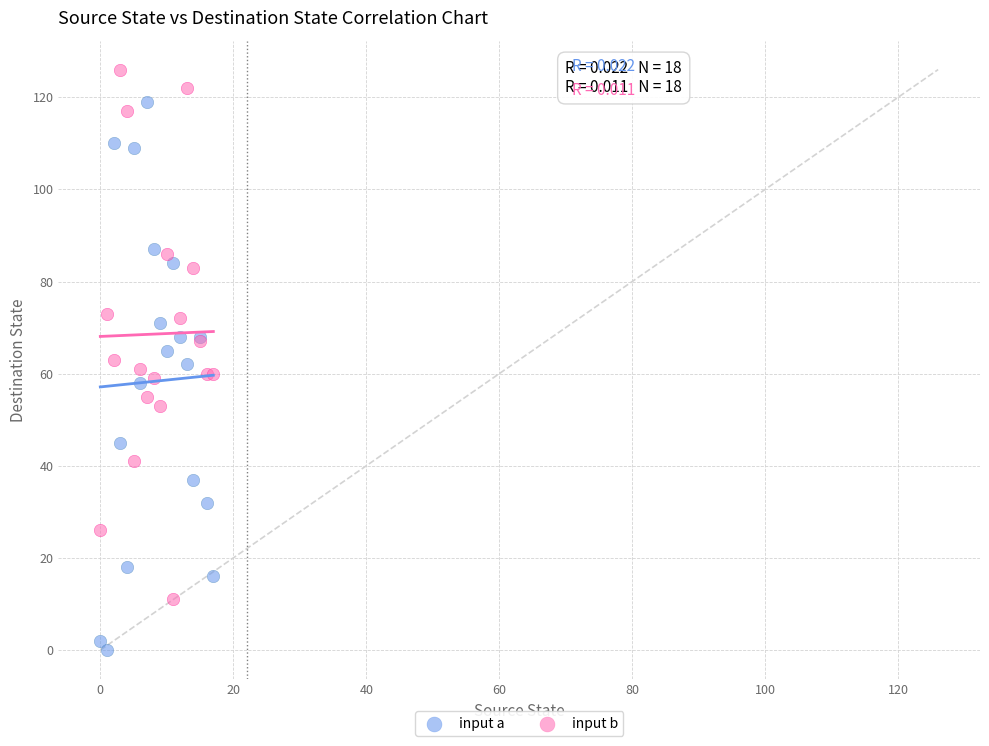

Which series contains the lowest Y value?

input a